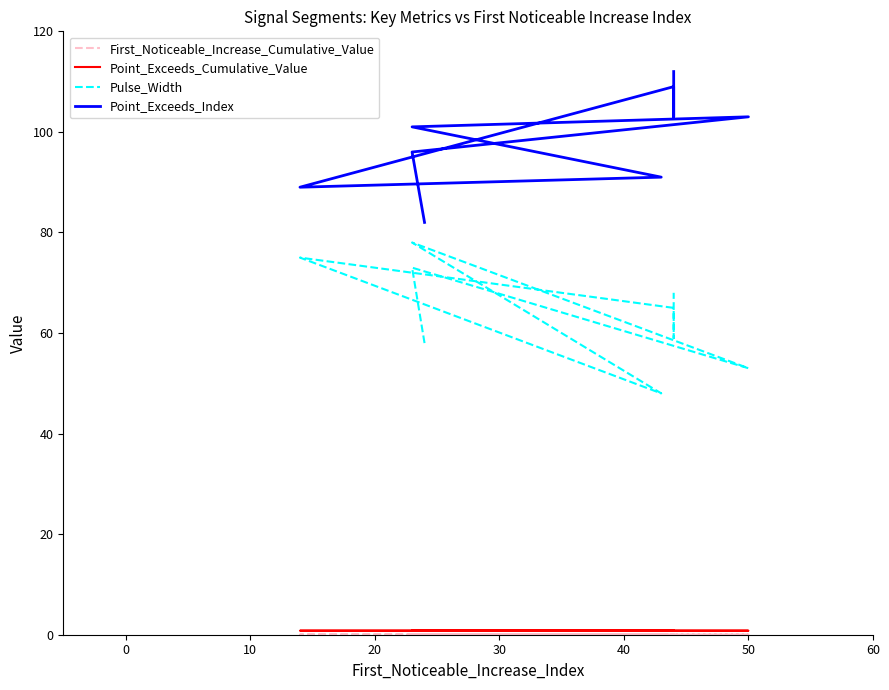

How many distinct data groups are displayed?

4